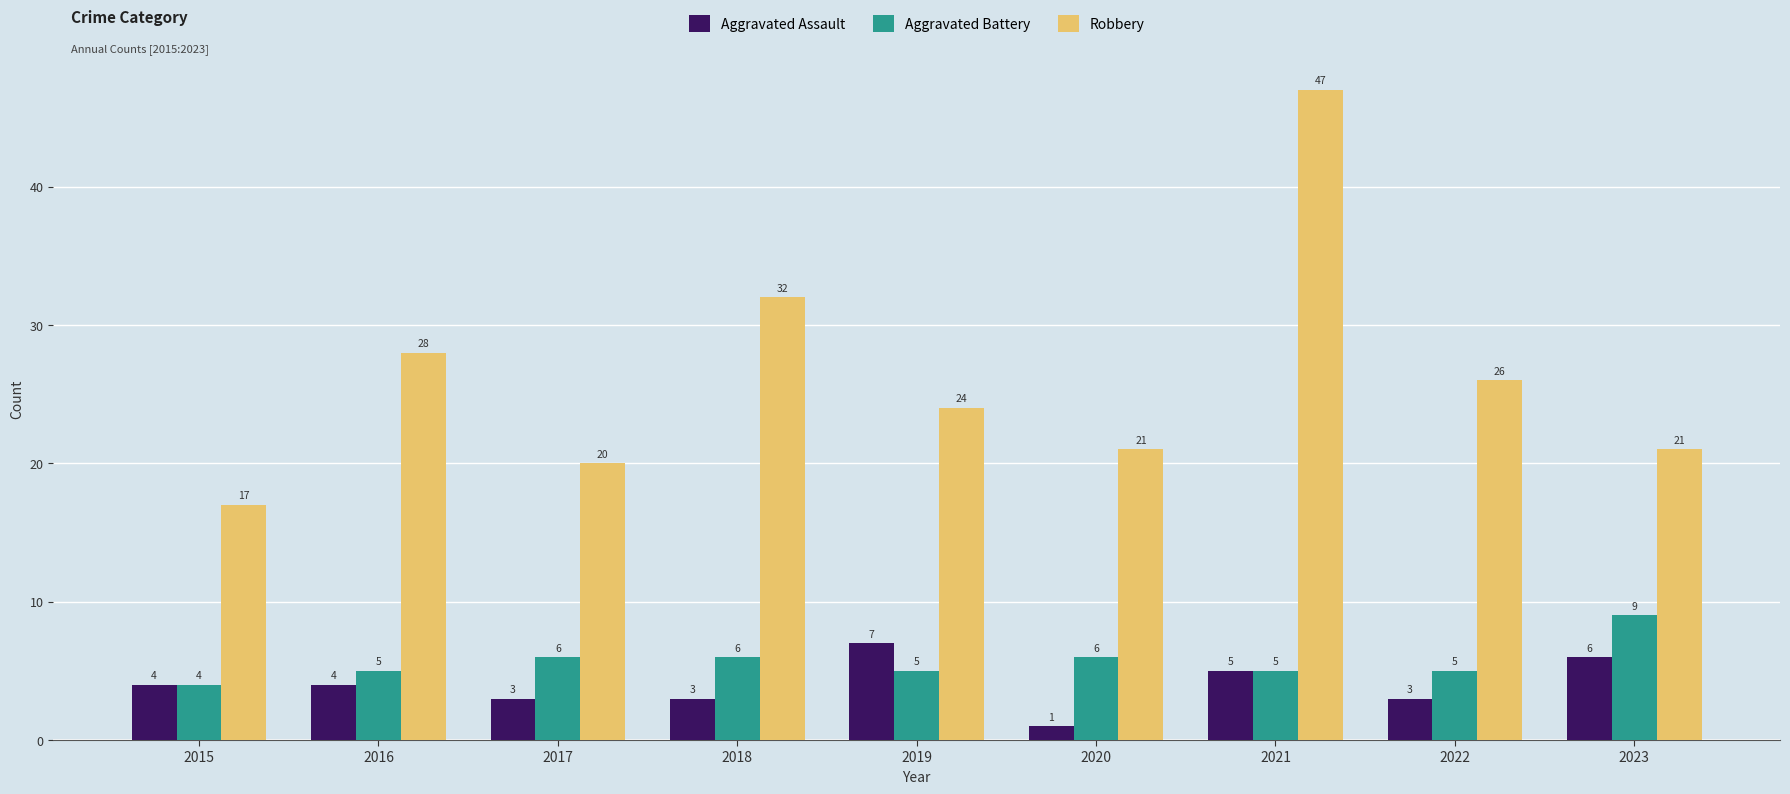

Which series has the largest range (max minus min)?

Robbery